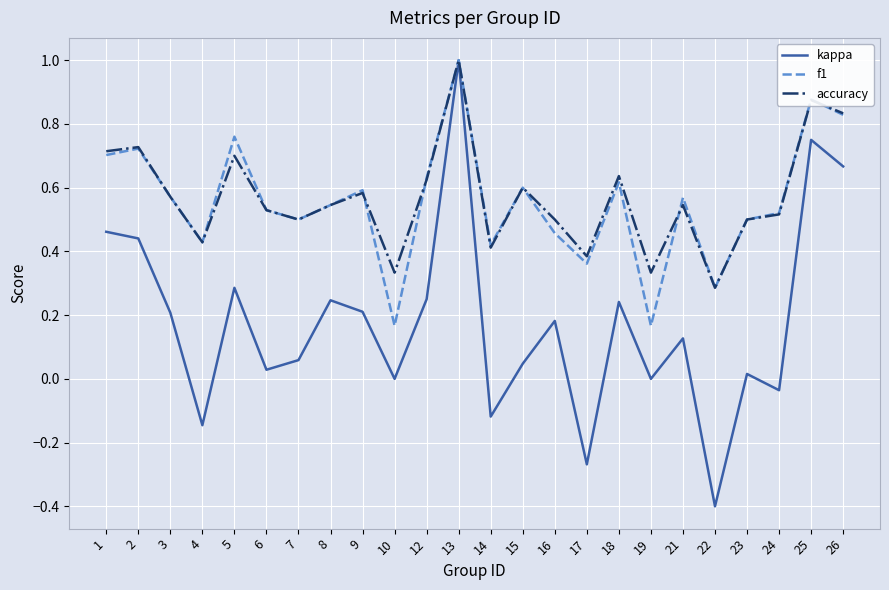

How many lines are shown in the chart?

3